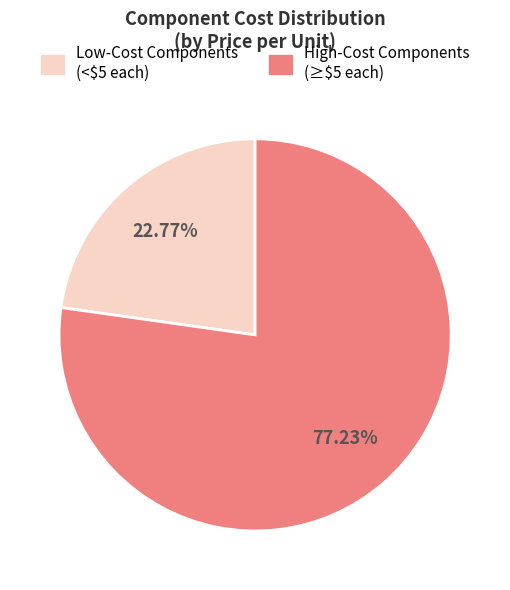

Does any single category account for the majority?

Yes